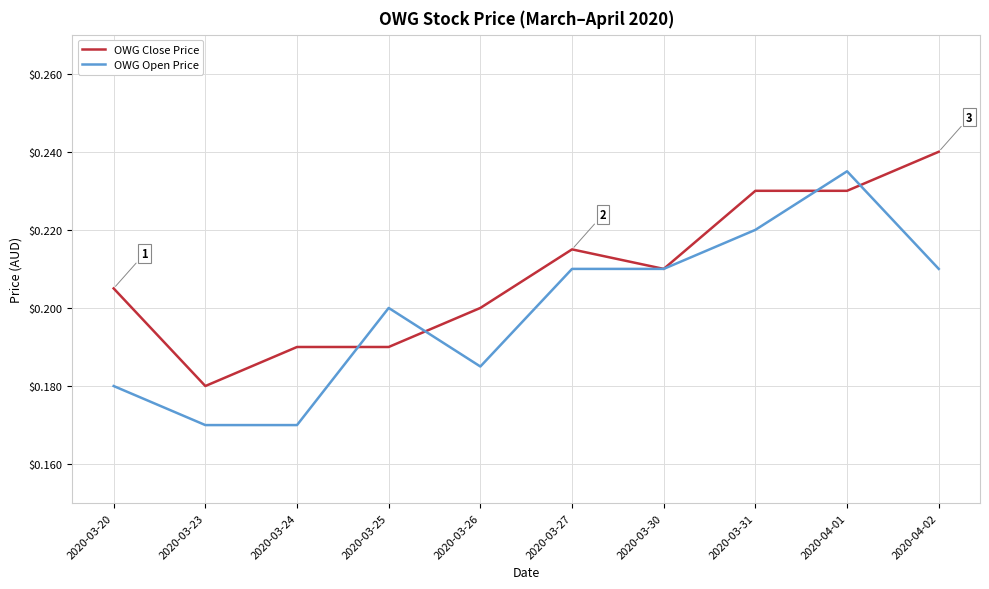

Is the value of OWG Open Price at 2020-04-02 greater than the value of OWG Close Price at 2020-03-20?

Yes